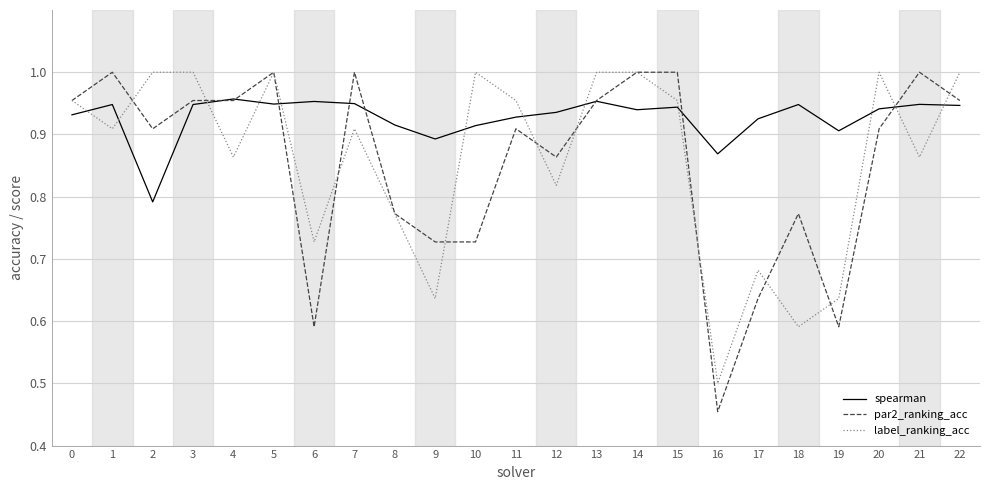

What is the difference between the par2_ranking_acc values at 6 and 1?

0.4